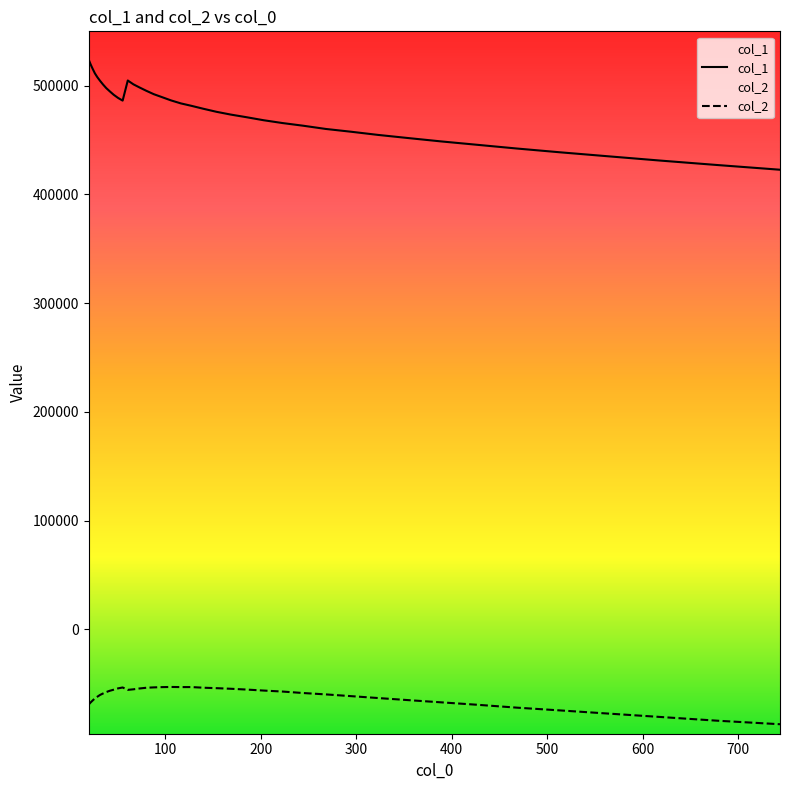

Is the value of col_2 at 30 greater than the value of col_1 at 39?

No